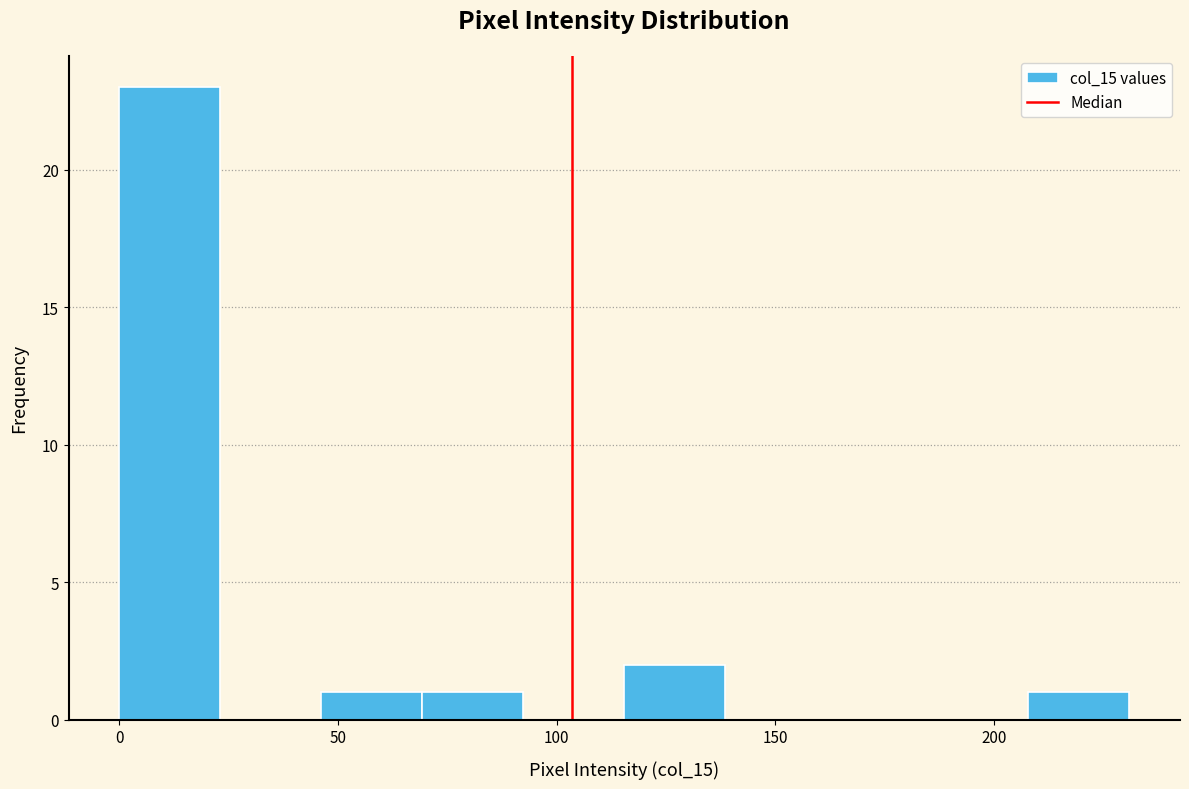

What is the height of the bar covering 0 to 25 on the x-axis? Neither the bar edges nor the heights are printed on the chart, so give them approximately, as read against the axes.

23